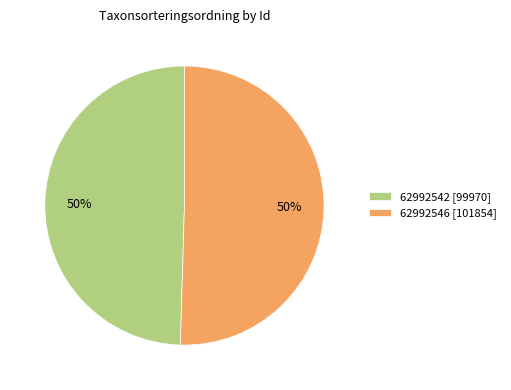

Which category has the smallest portion of the pie?

62992542